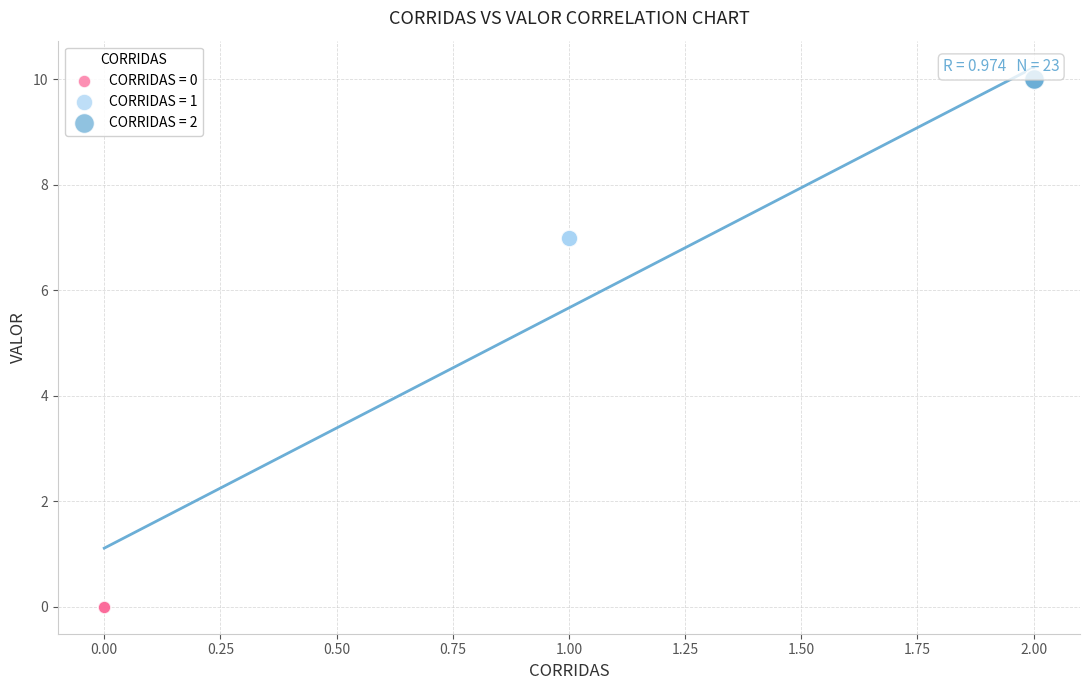

Which series contains the lowest Y value?

CORRIDAS = 0